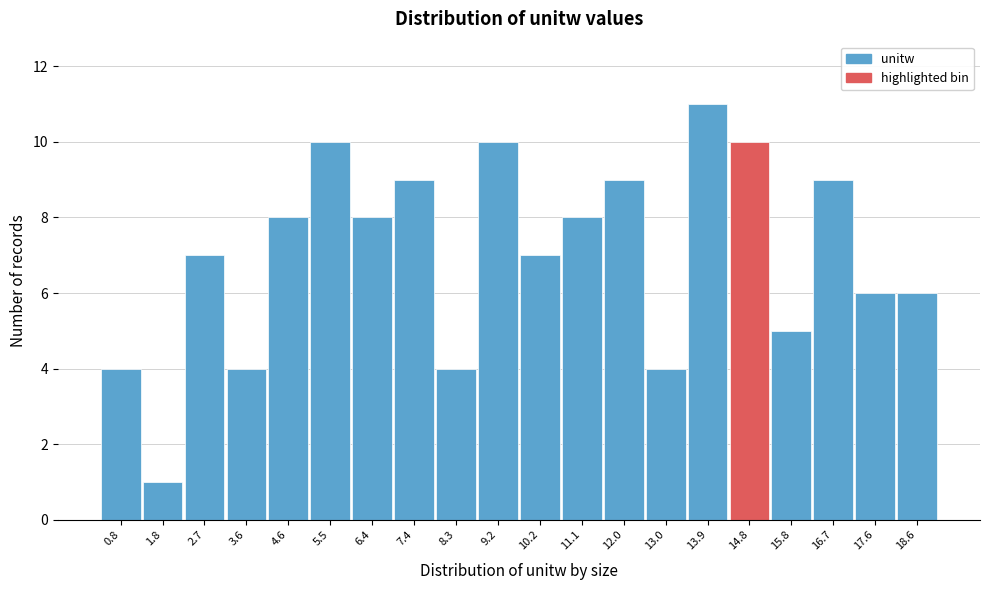

Reading left to right, list all the values displayed in this chart.

0.8=4	1.8=1	2.7=7	3.6=4	4.6=8	5.5=10	6.4=8	7.4=9	8.3=4	9.2=10	10.2=7	11.1=8	12.0=9	13.0=4	13.9=11	14.8=10	15.8=5	16.7=9	17.6=6	18.6=6